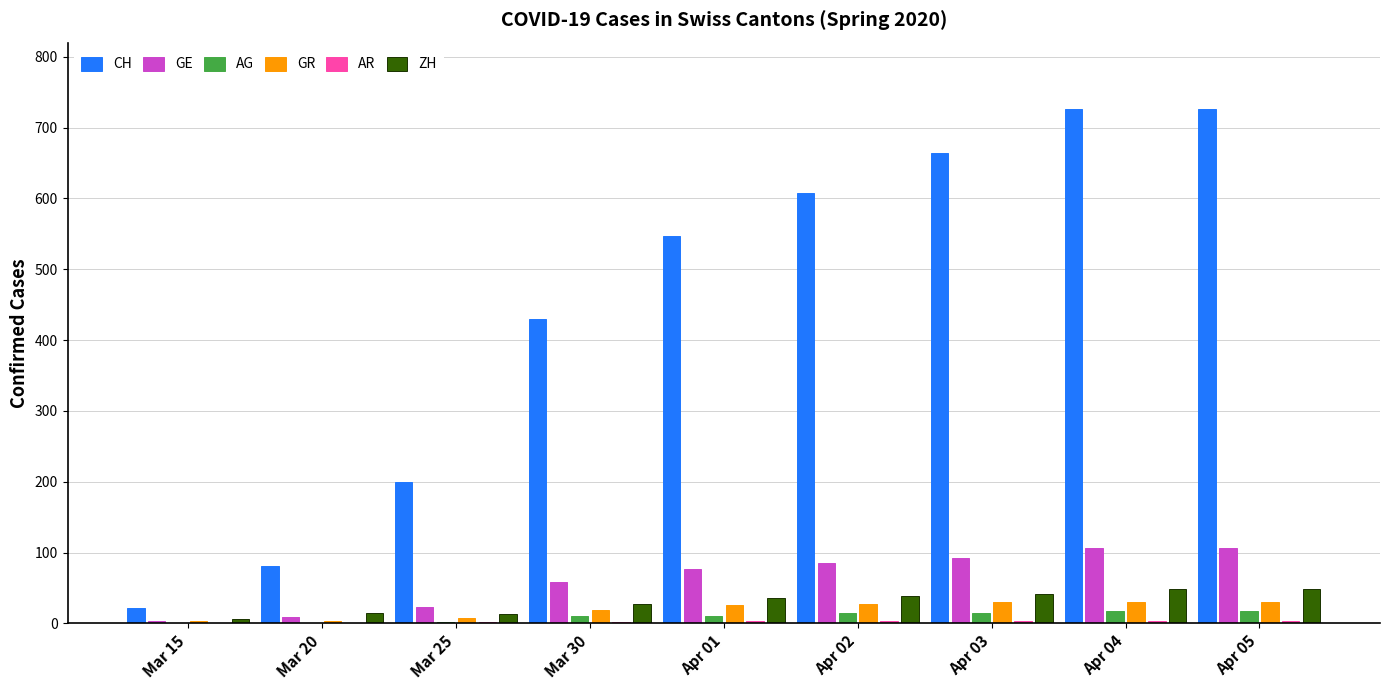

What is the spread (max minus min) of values at Mar 20?

81